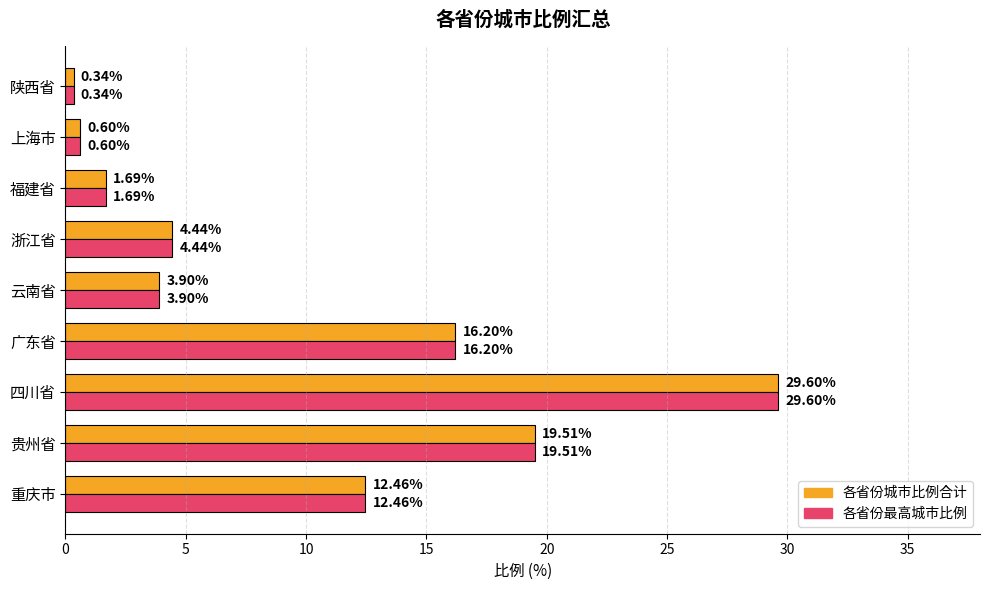

List the labels in order of 各省份最高城市比例 value, smallest first.

陕西省, 上海市, 福建省, 云南省, 浙江省, 重庆市, 广东省, 贵州省, 四川省